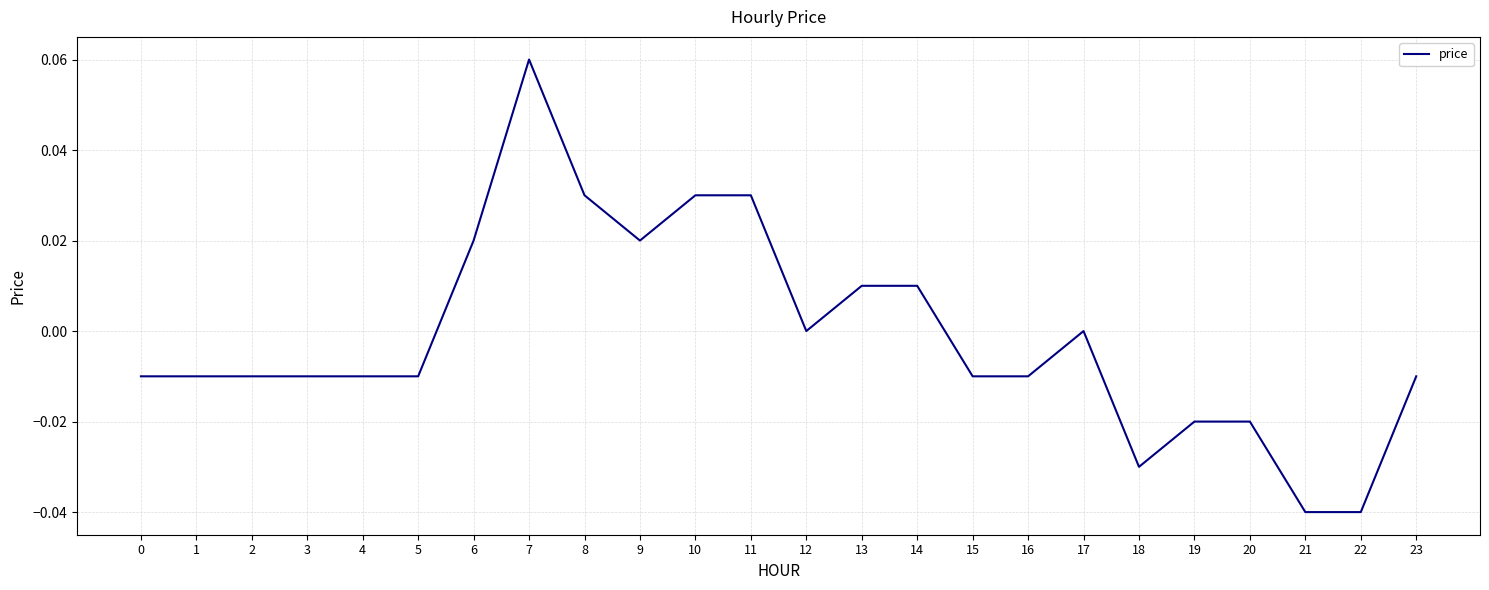

Which has a higher value, 10 or 12?

10